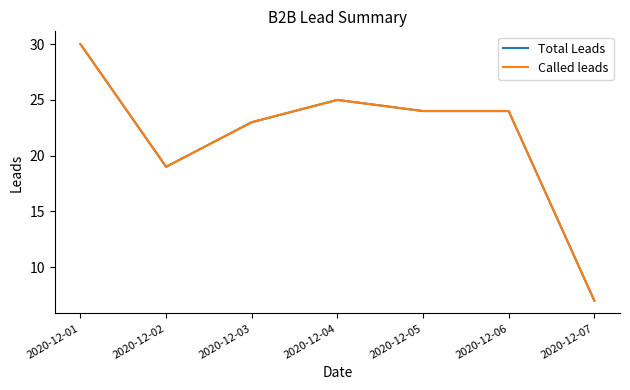

True or false: Called leads and Total Leads intersect in this chart.

False